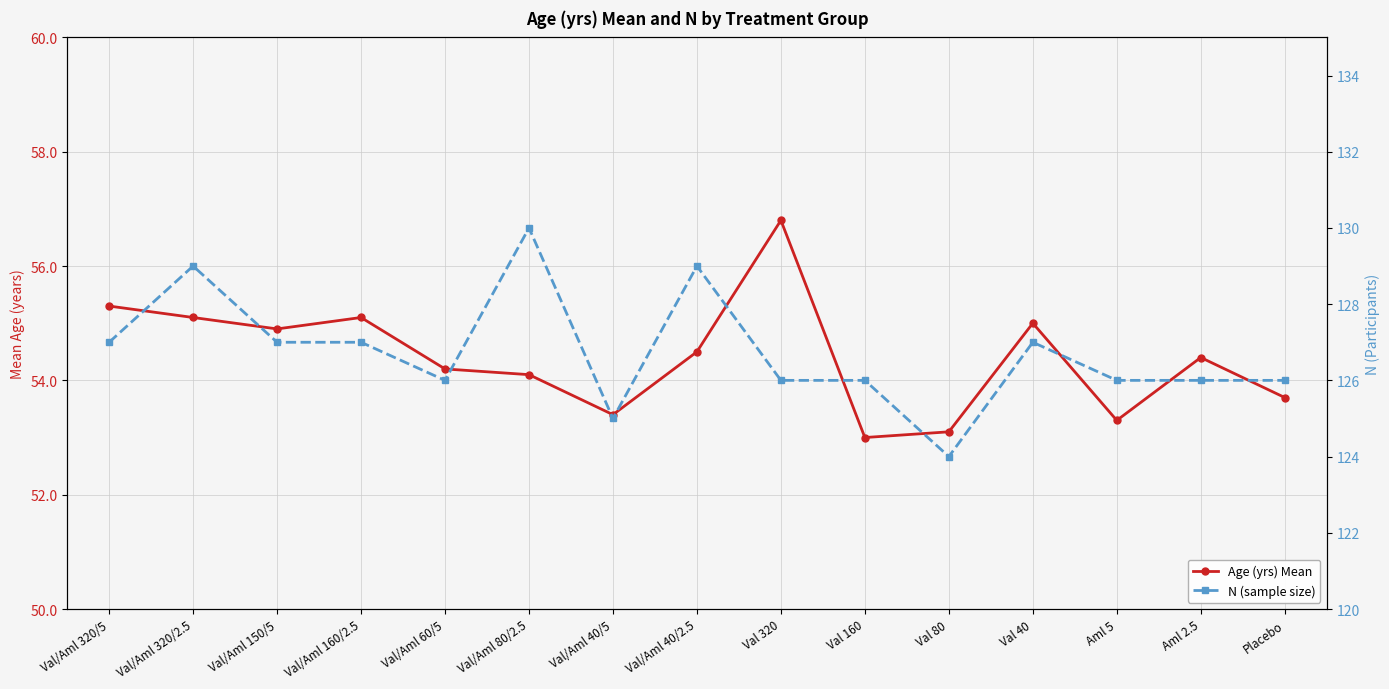

Rank the series by their maximum value, from lowest to highest.

Age (yrs) Mean, N (sample size)